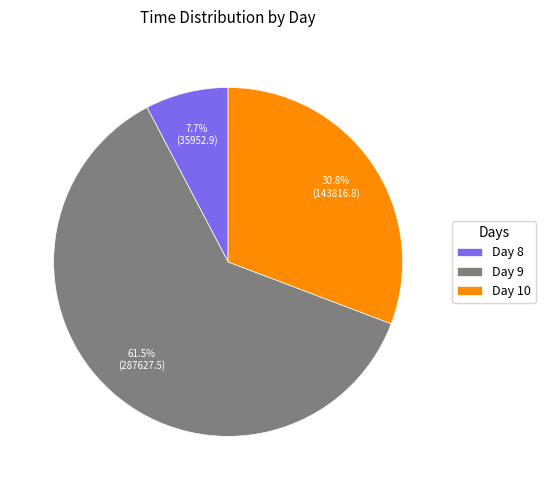

Approximately how many times larger is the value at Day 10 compared to Day 8?

4.0